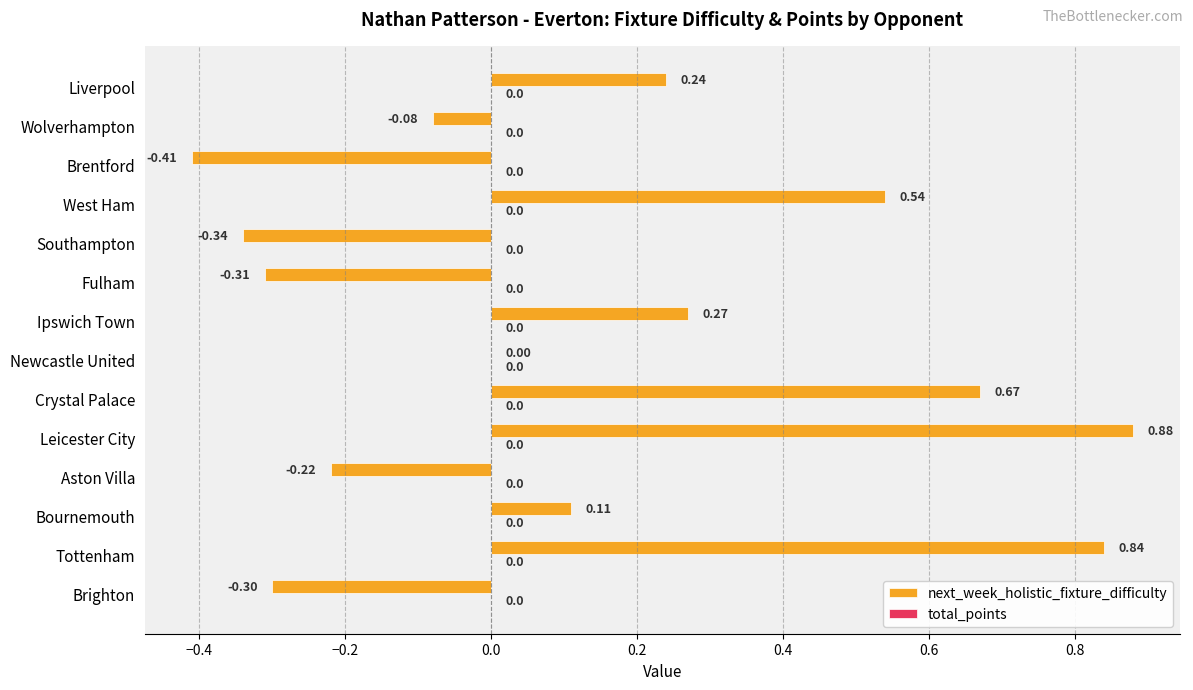

What is the sum of all values?

1.9